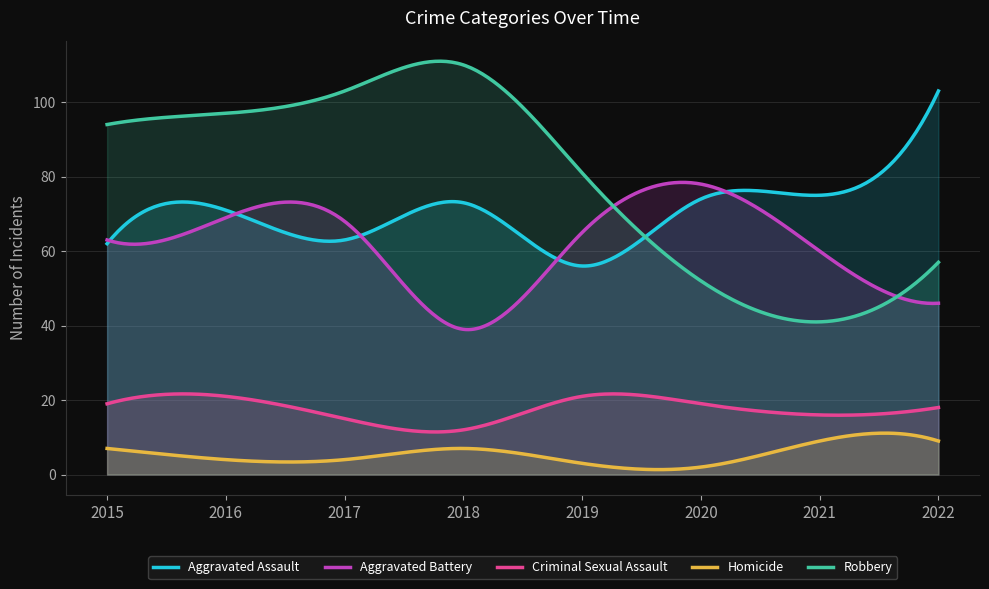

In Aggravated Assault, how many points are higher than both neighbors (excluding endpoints)?

3